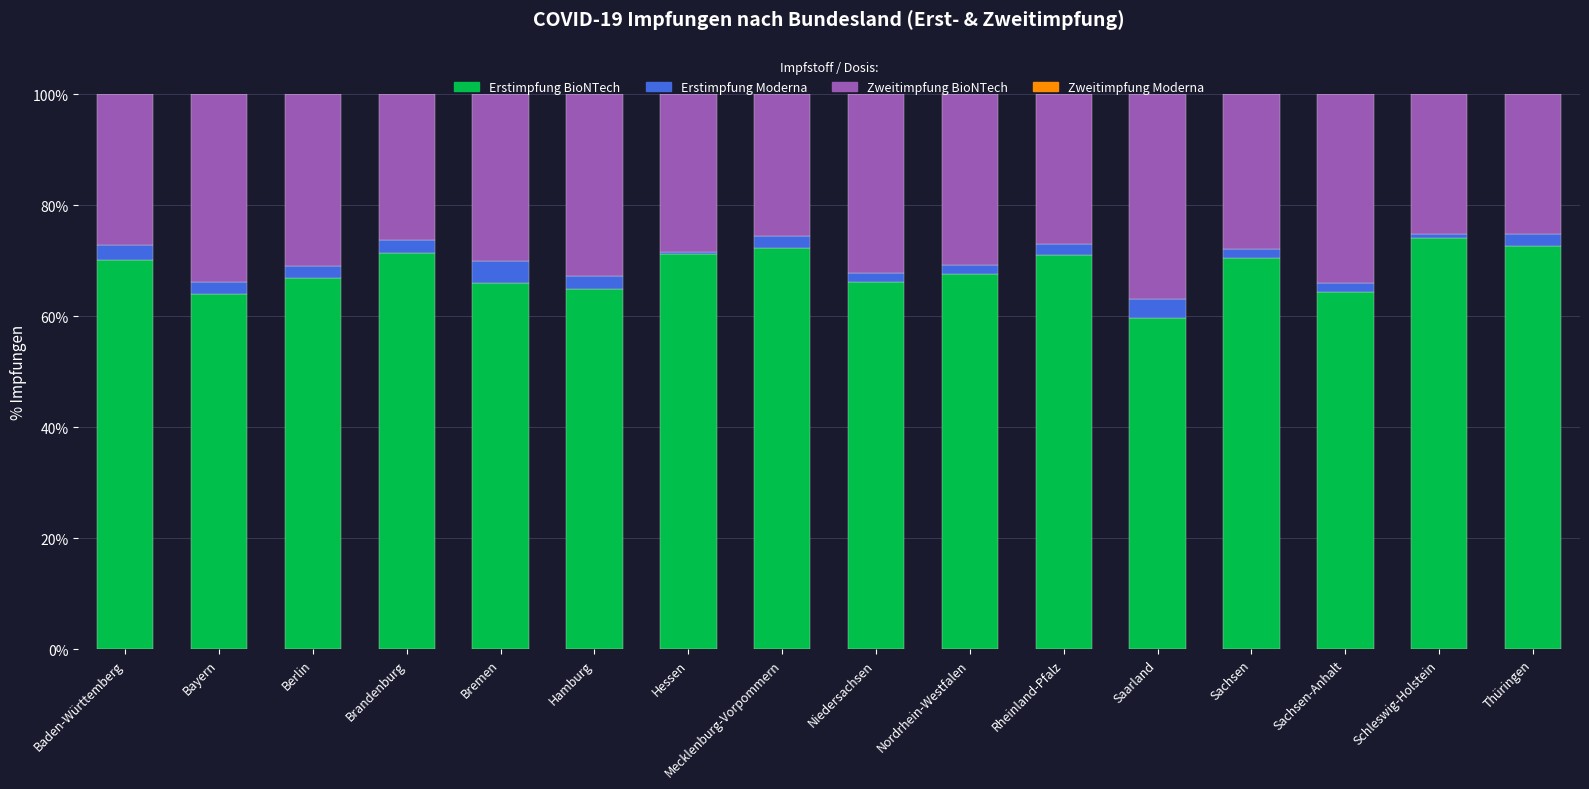

What is the total value across all series at Hamburg?

100.0